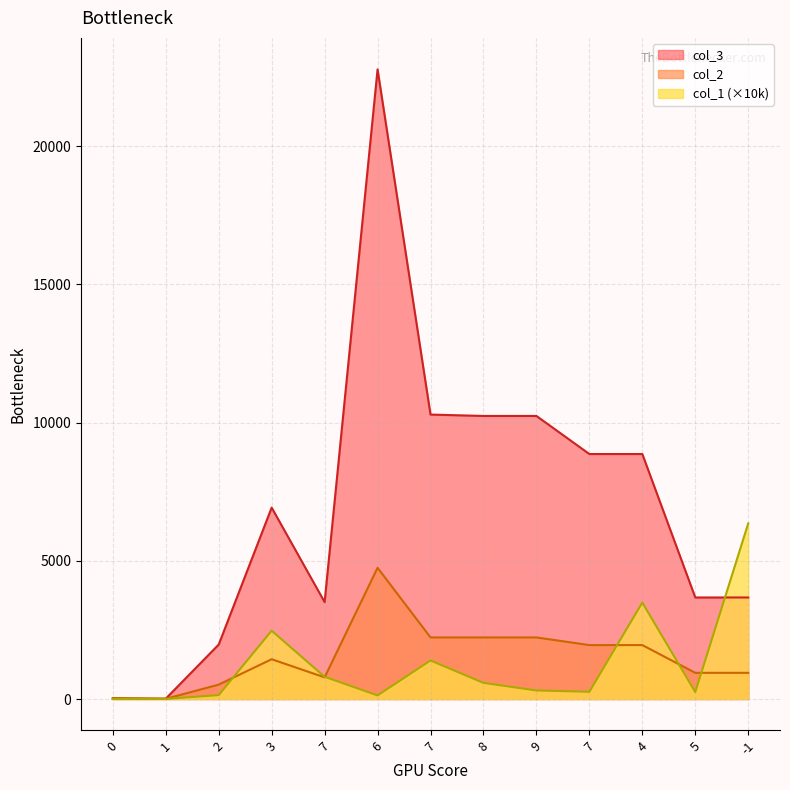

Is it true that col_2 equals 53.1 at 0?

False